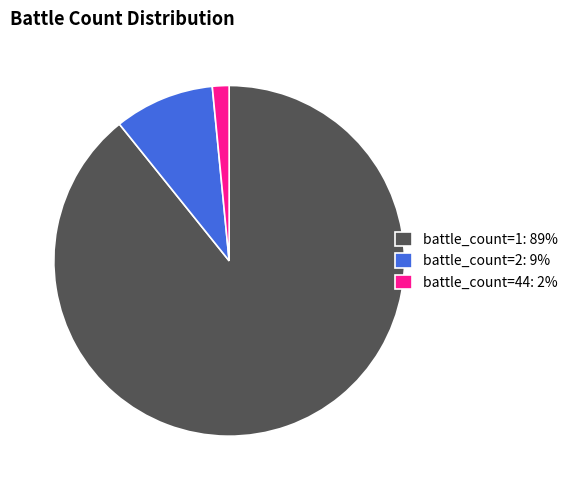

What is the ratio of the value at battle_count=1: 89% to the value at battle_count=2: 9%?

9.7